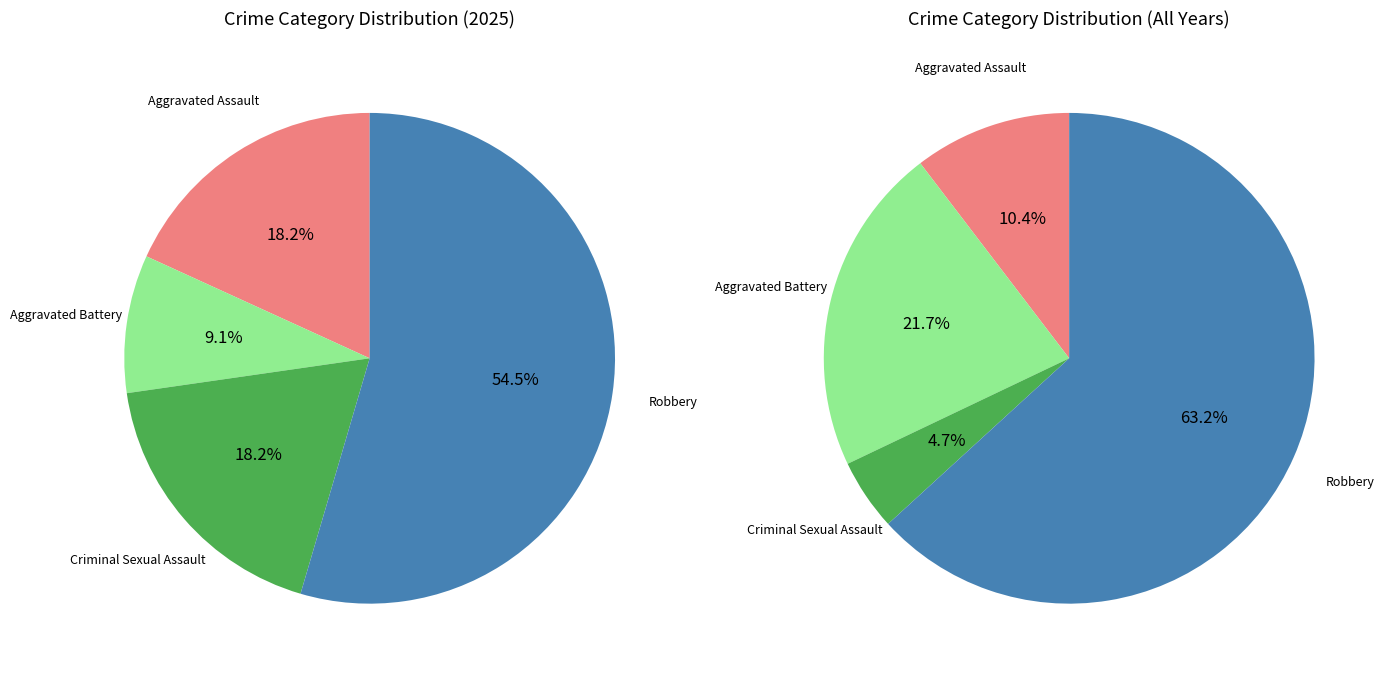

Approximately how many times larger is the value at Aggravated Assault compared to Aggravated Battery?

2.0